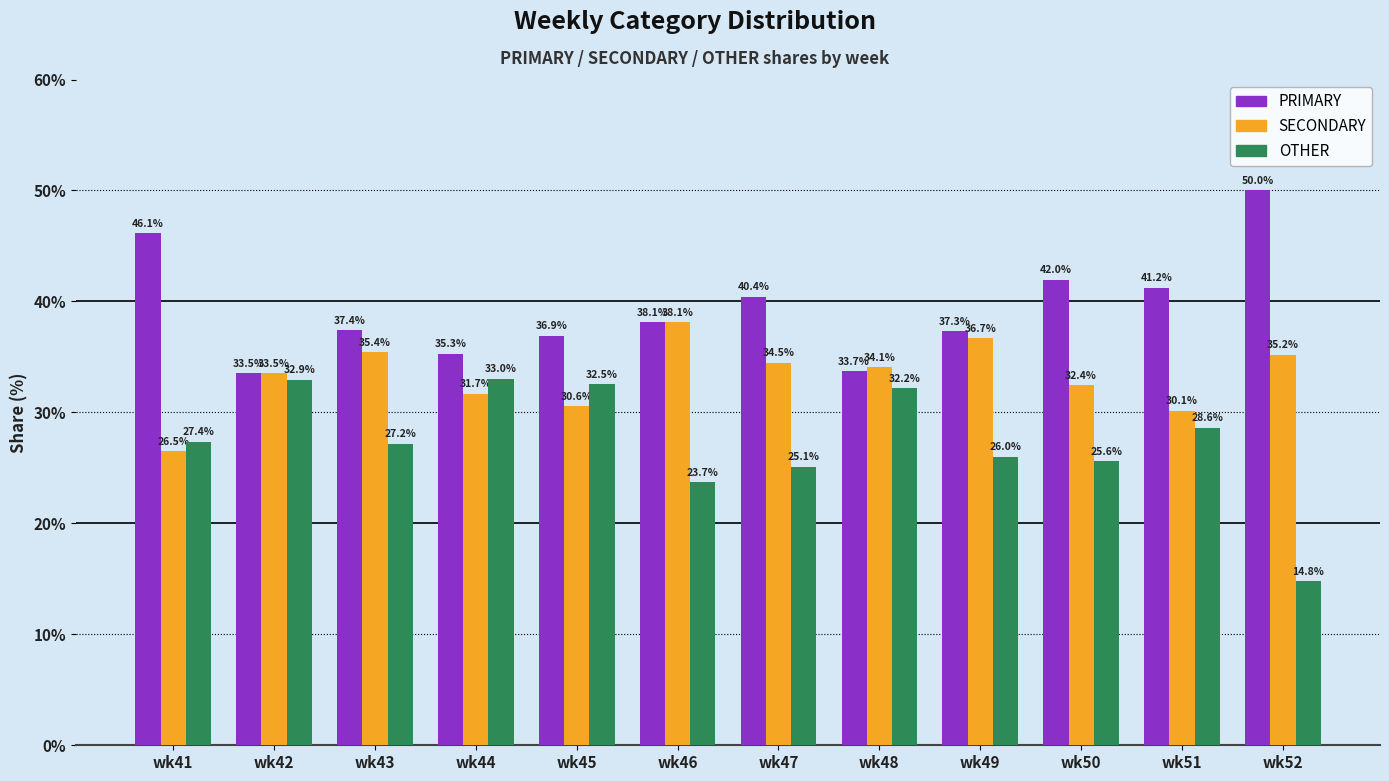

The SECONDARY series shows 35.4 at wk43. True or false?

True